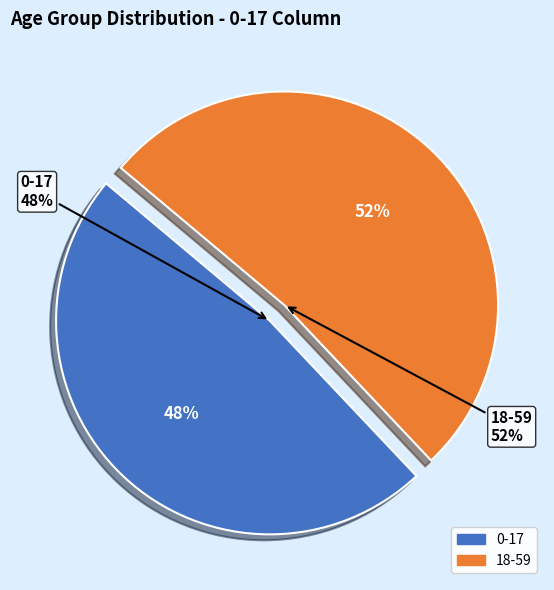

Combined, what portion of the pie is 18-59 and 0-17?

100.0%